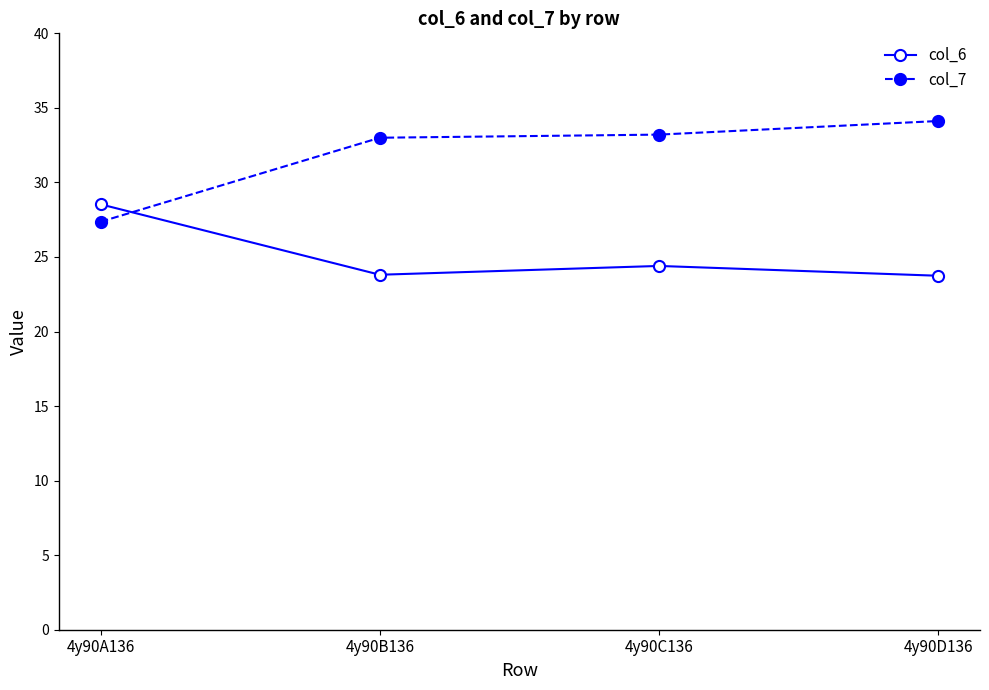

What is the sum of all col_6 values?

100.5